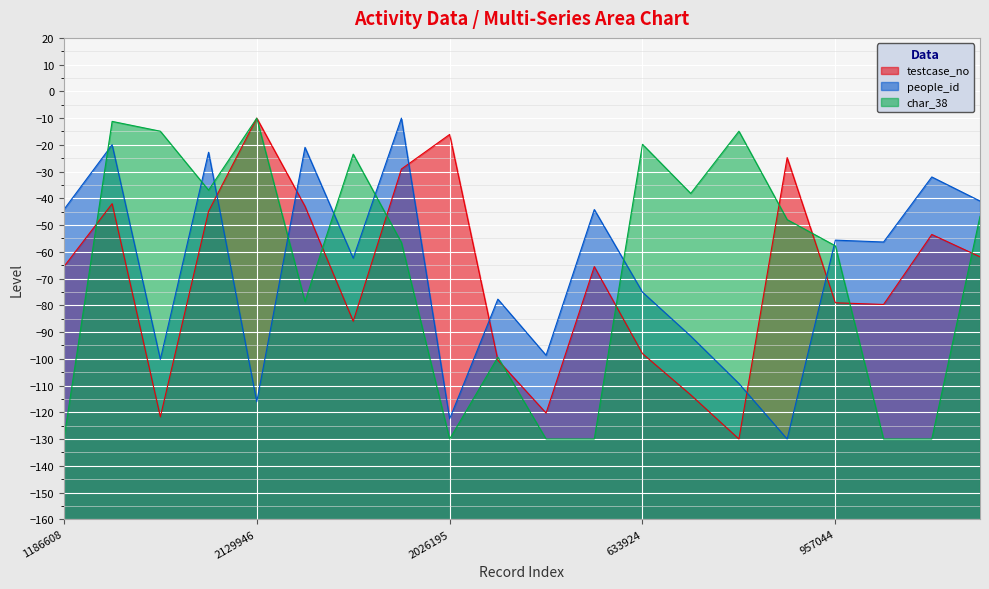

What is the average value of the testcase_no series?

-69.2